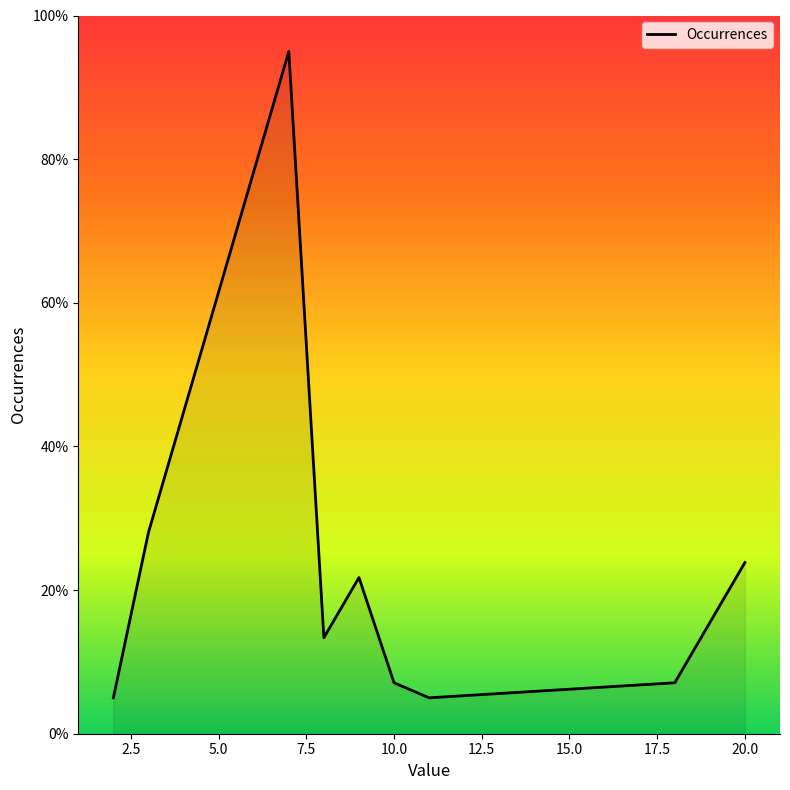

What is the greatest value displayed?

95.0